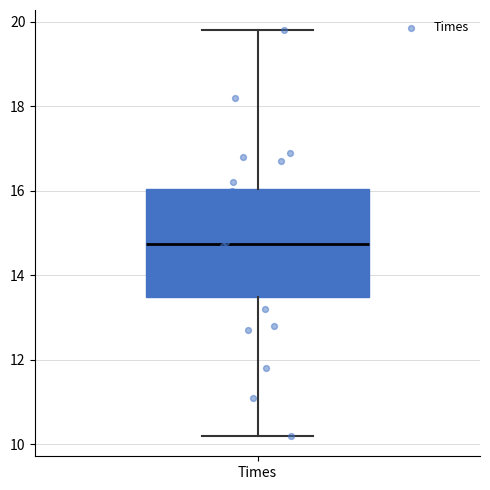

Read this box plot against the y-axis: the position of the median line, the range covered by the box, and the ends of both whiskers. The values are not printed on the chart, so give them approximately, as read against the axis.

median 14.8, box 13.6 to 16.0, whiskers 10.2 to 19.8